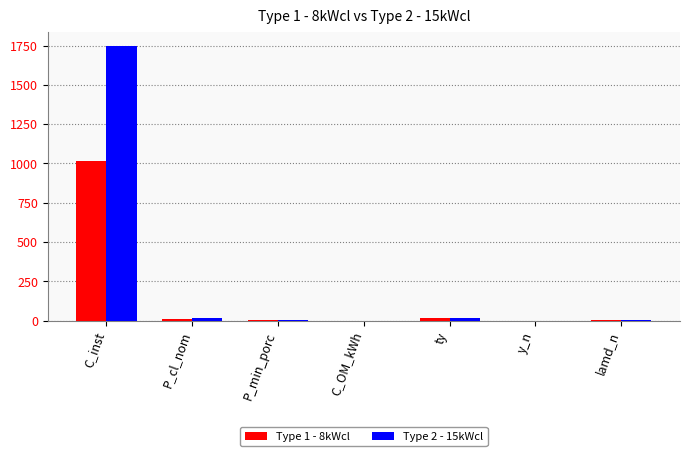

What is the highest value of the Type 1 - 8kWcl series?

1016.0